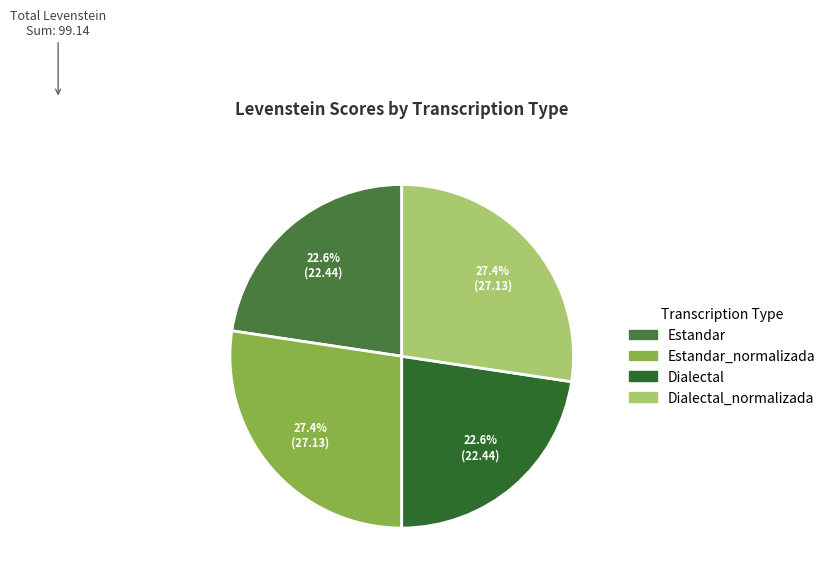

Which category has the biggest portion of the pie?

Estandar_normalizada